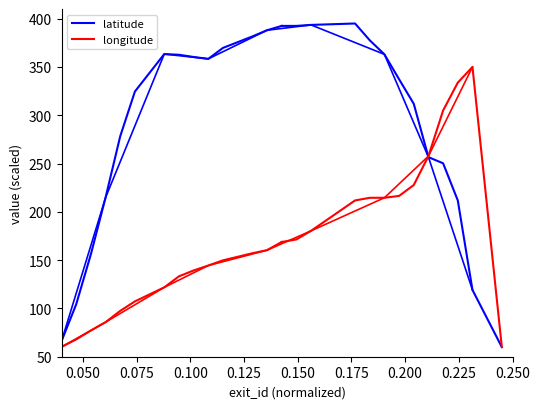

Which series has the largest range (max minus min)?

latitude